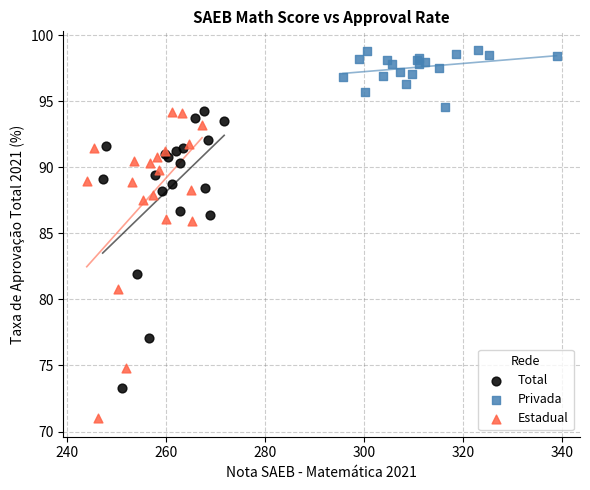

Which series contains the highest Y value?

Privada